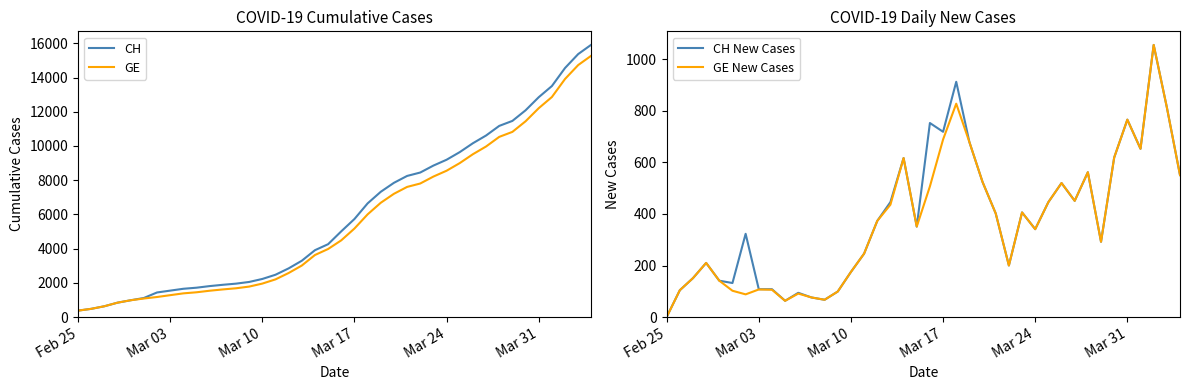

Reading left to right, what are all the values shown in this chart?

CH: 375	479	630	840	981	1113	1436	1544	1652	1715	1809	1885	1952	2051	2226	2472	2845	3291	3908	4259	5012	5731	6644	7323	7847	8249	8449	8855	9196	9642	10162	10613	11175	11467	12086	12852	13505	14561	15375	15926
GE: 375	479	630	840	981	1083	1171	1278	1384	1447	1538	1614	1681	1780	1955	2201	2574	3010	3627	3978	4485	5174	6002	6681	7205	7607	7807	8213	8554	9000	9520	9971	10533	10825	11444	12210	12863	13919	14733	15284
CH New Cases: 0	104	151	210	141	132	323	108	108	63	94	76	67	99	175	246	373	446	617	351	753	719	913	679	524	402	200	406	341	446	520	451	562	292	619	766	653	1056	814	551
GE New Cases: 0	104	151	210	141	102	88	107	106	63	91	76	67	99	175	246	373	436	617	351	507	689	828	679	524	402	200	406	341	446	520	451	562	292	619	766	653	1056	814	551